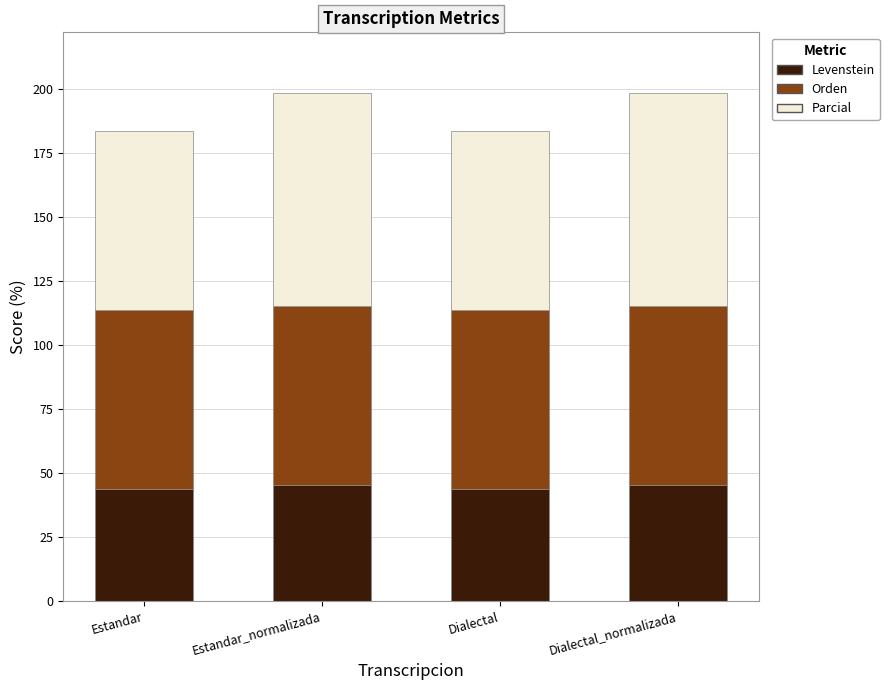

True or false: Levenstein has a value of 25.8 at Dialectal.

False